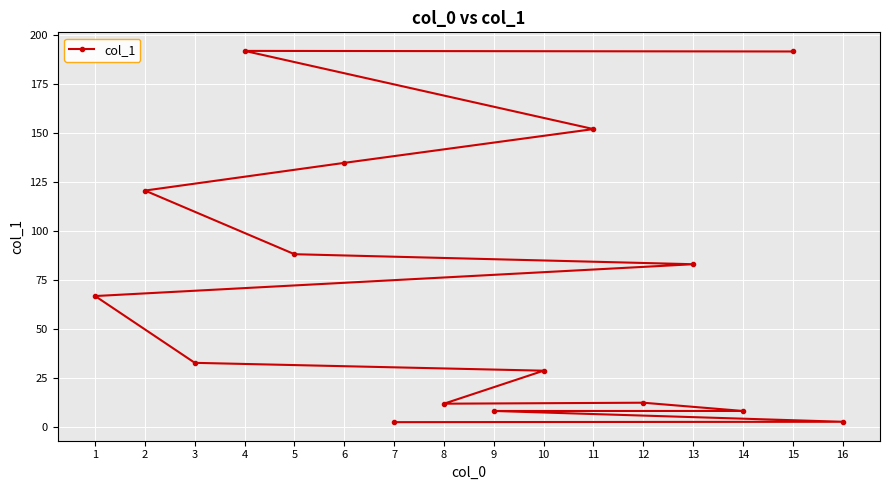

What is the difference between the maximum and second lowest values?

188.8